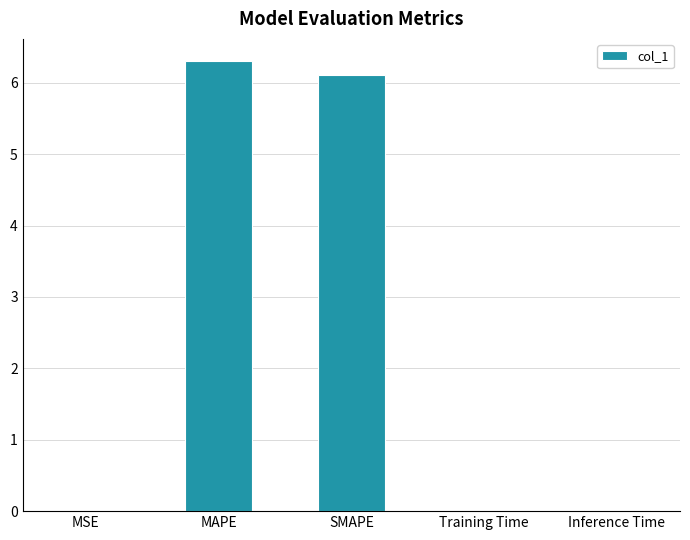

Which label corresponds to the largest value in the chart?

MAPE